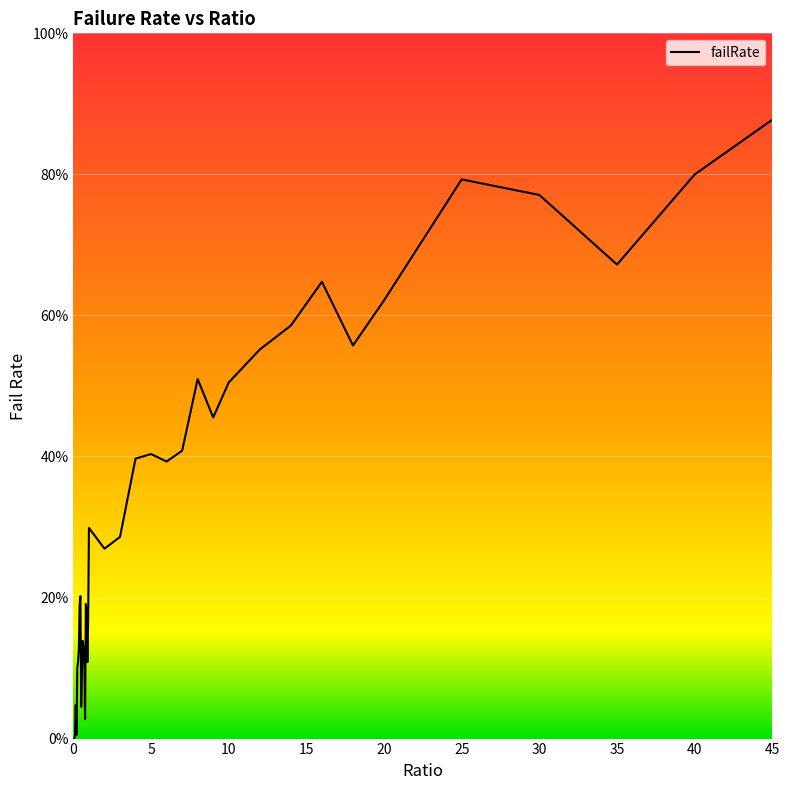

What is the difference between the maximum and minimum values?

87.8